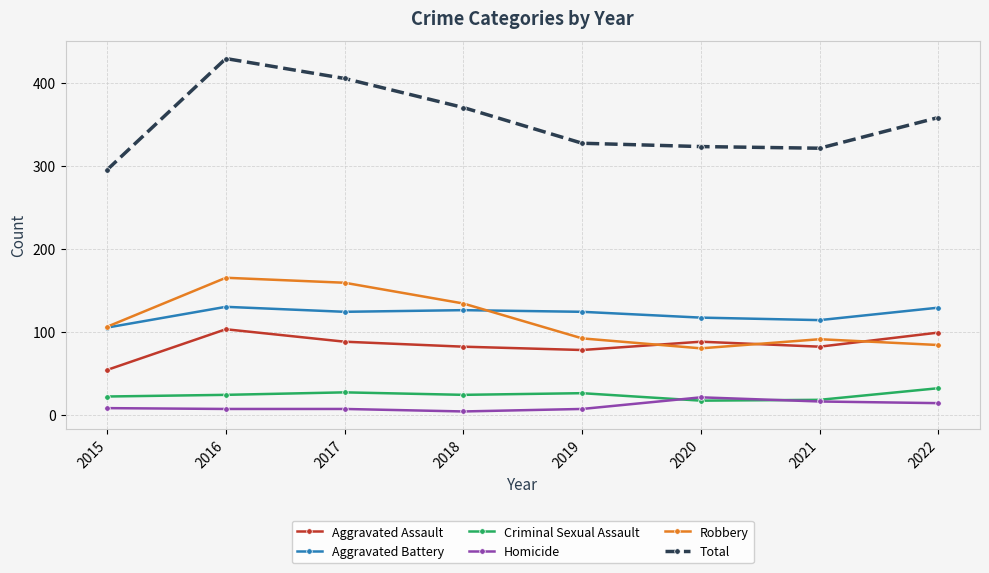

True or false: Robbery and Homicide intersect in this chart.

False